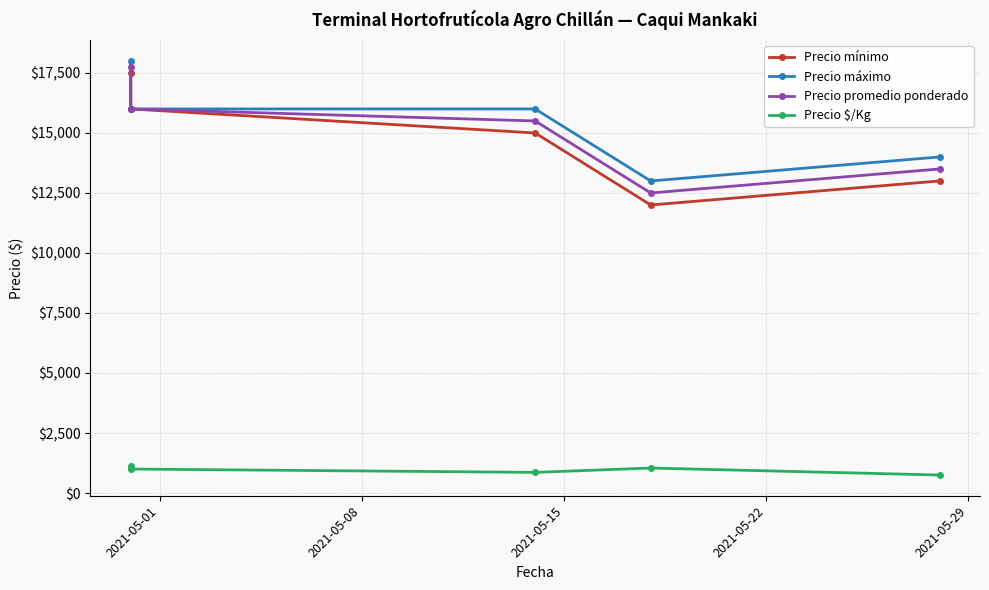

In Precio $/Kg, how many points are lower than both neighbors (excluding endpoints)?

1